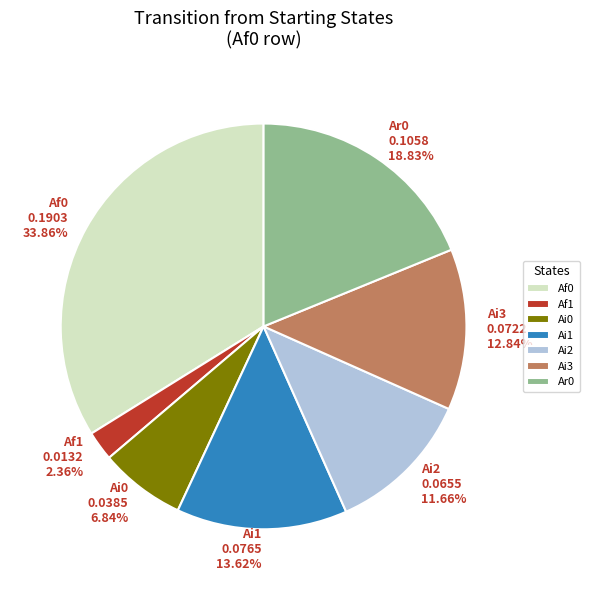

Combined, do Ai1 0.0765 13.62% and Af1 0.0132 2.36% account for over 50%?

No